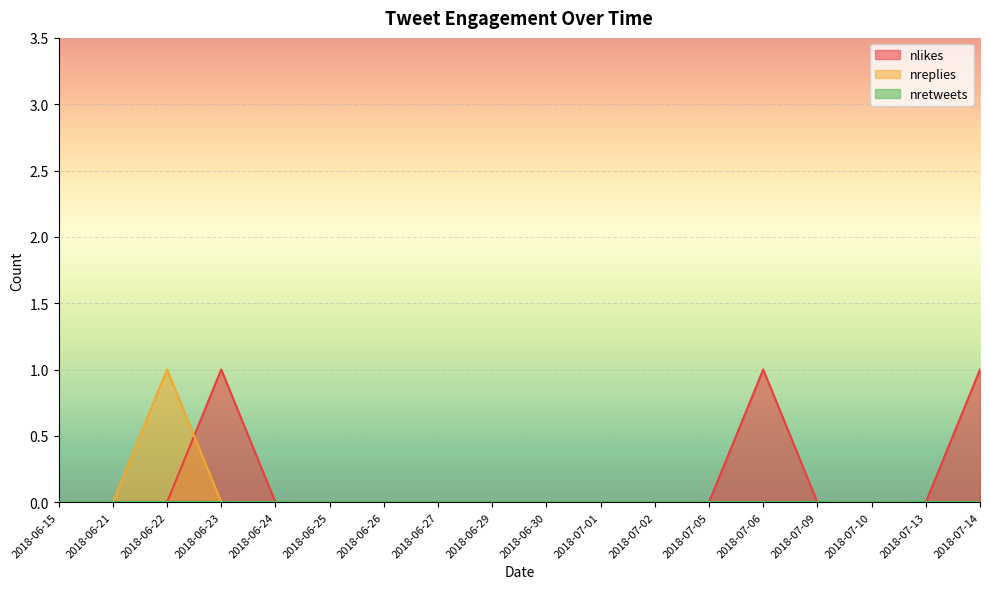

Count the nreplies values in the range 0 to 1.

18